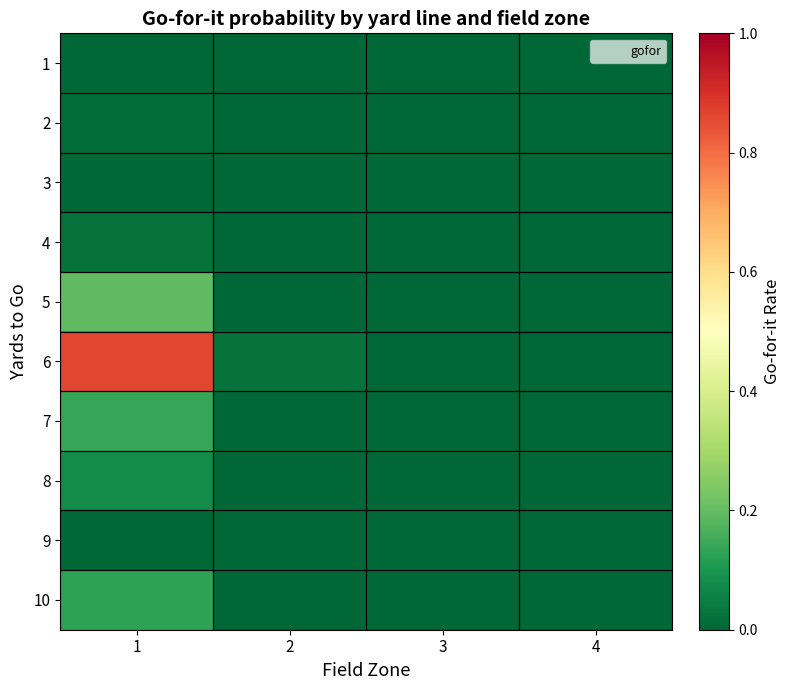

At how many categories does at least one series exceed 0?

2